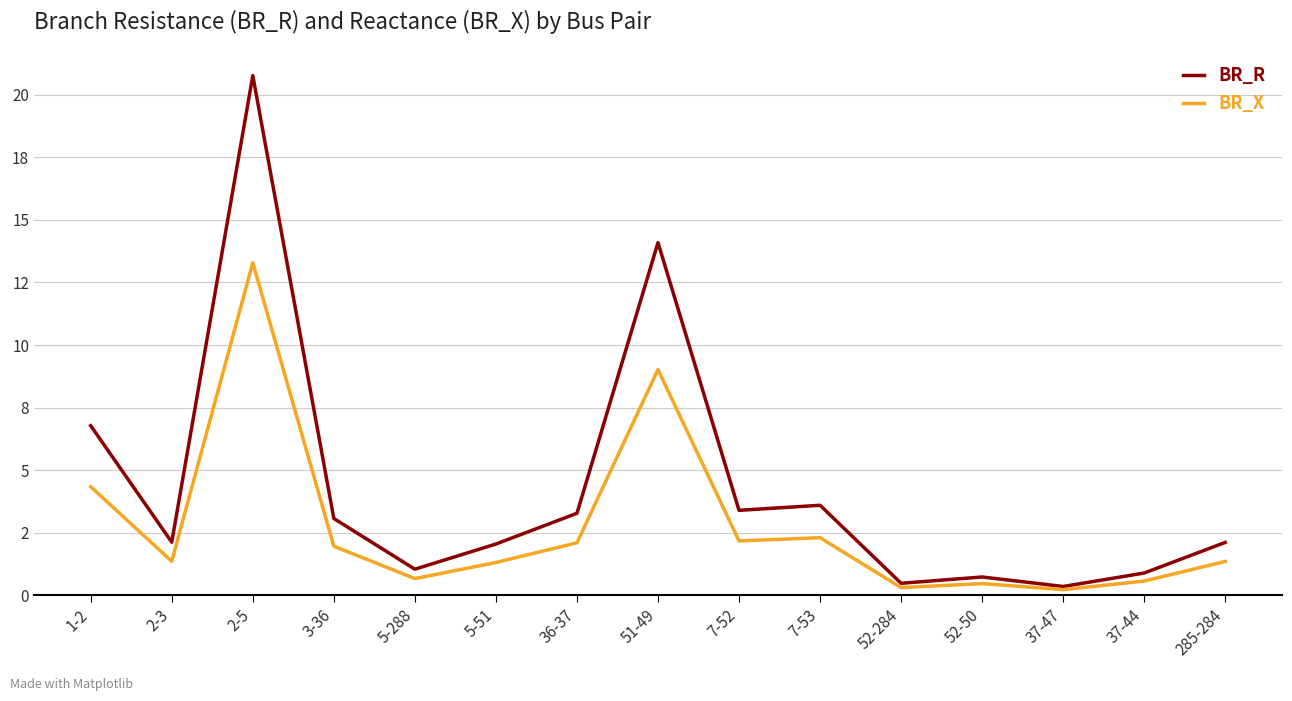

Does the chart have visible grid lines?

Yes